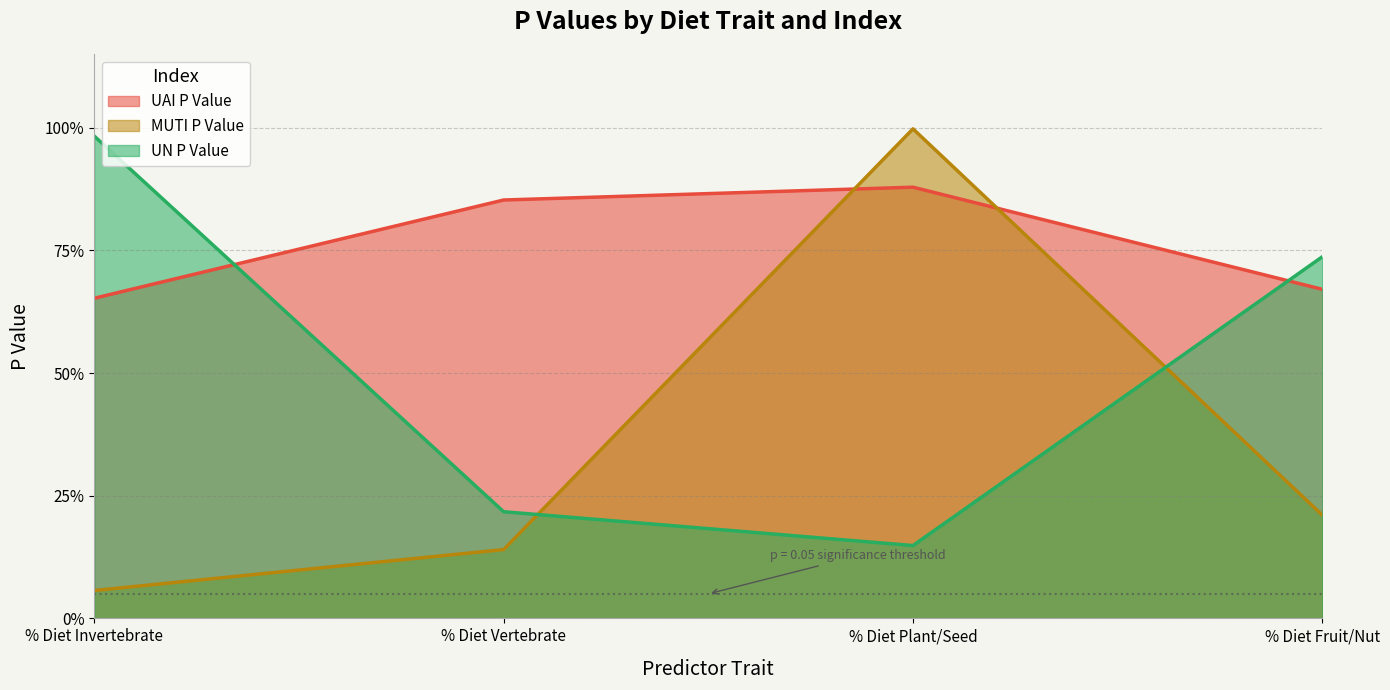

How many data points does each series have?

4